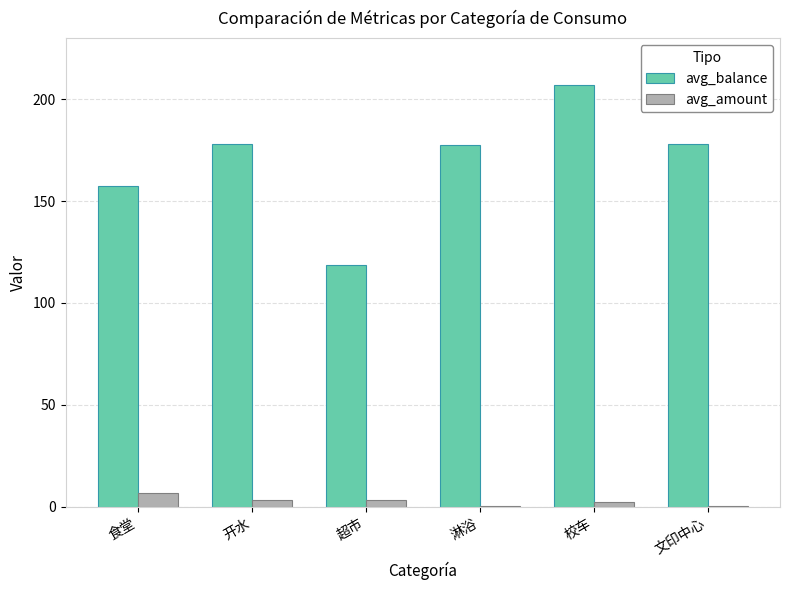

Which series has the largest total across all categories?

avg_balance